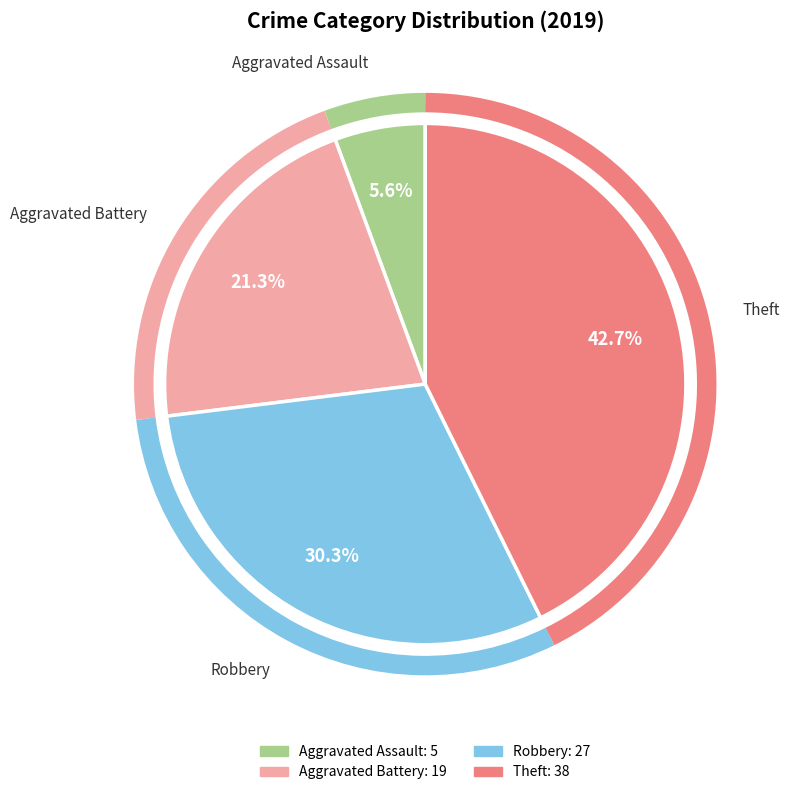

How many slices are in this pie chart?

4